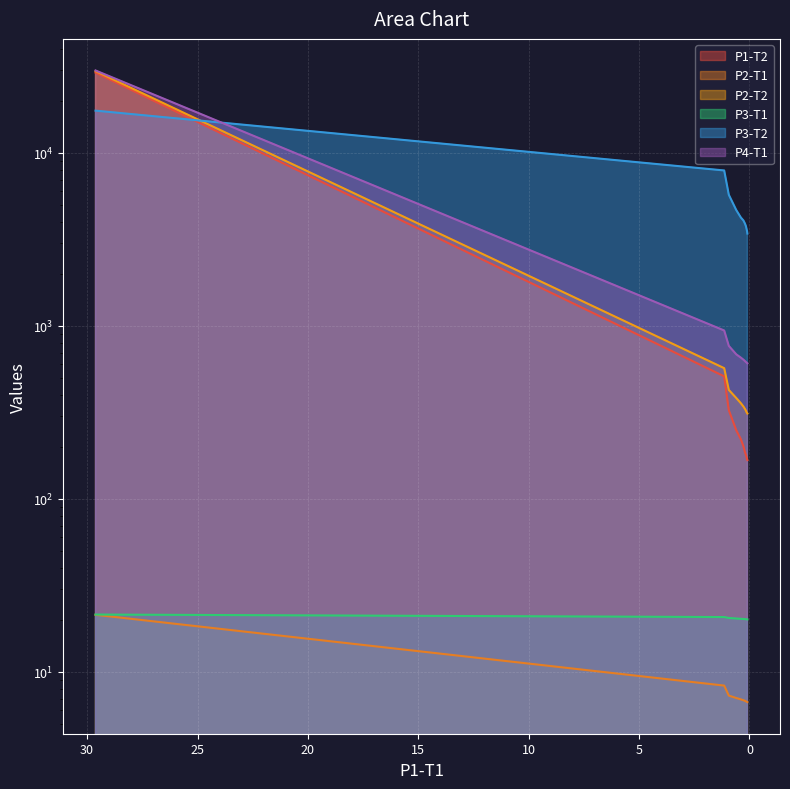

What is the difference between the P4-T1 values at 1.145090342949939 and 0.133473525487744?

326.0